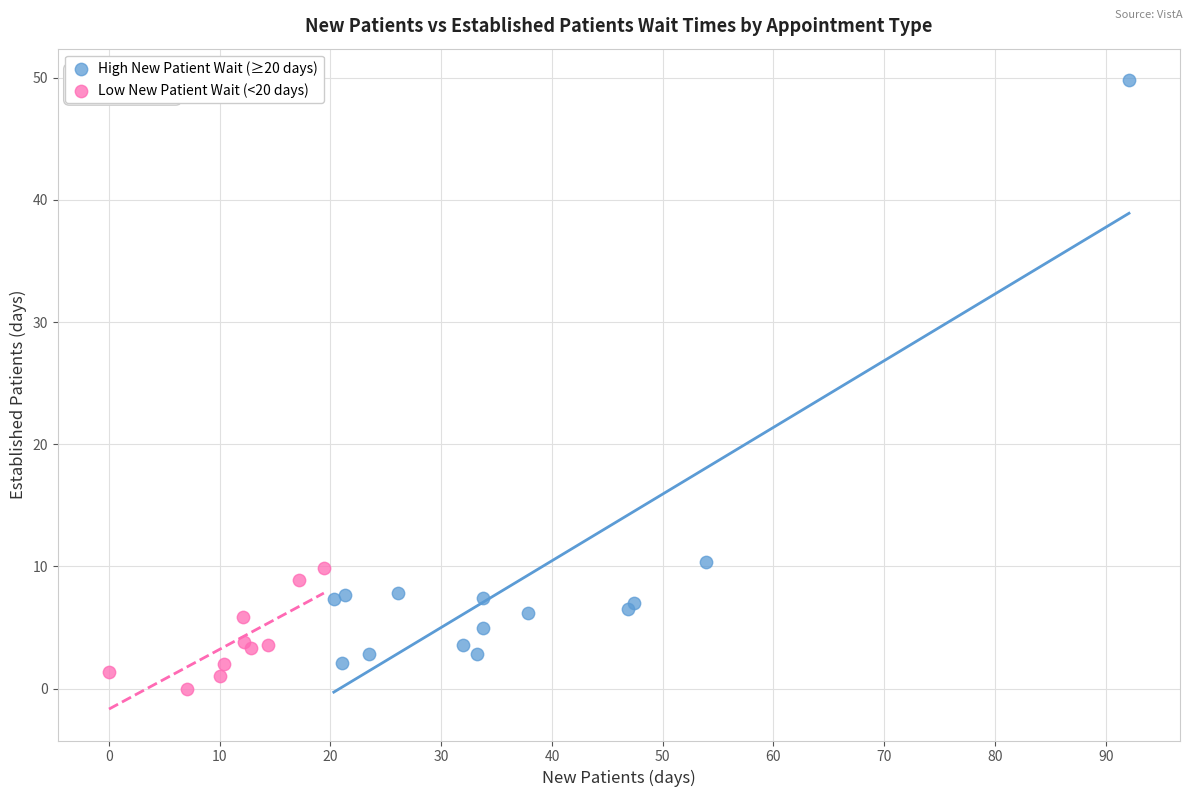

Which series reaches the maximum Y coordinate?

High New Patient Wait (≥20 days)